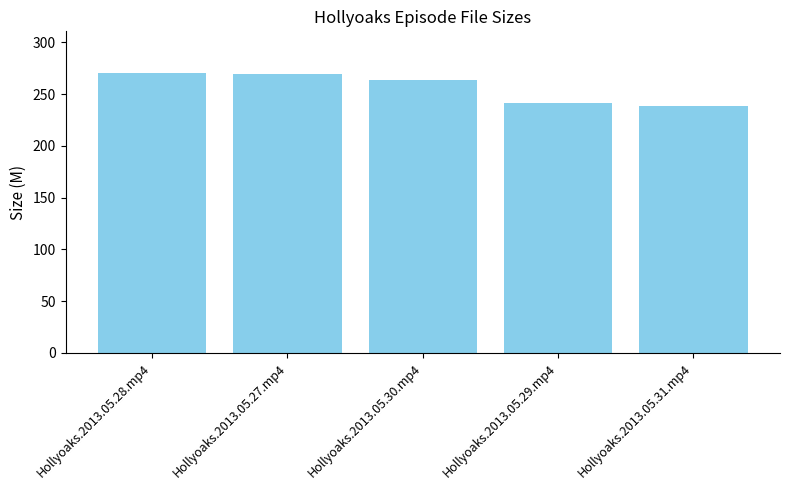

What is the smallest value displayed?

238.3